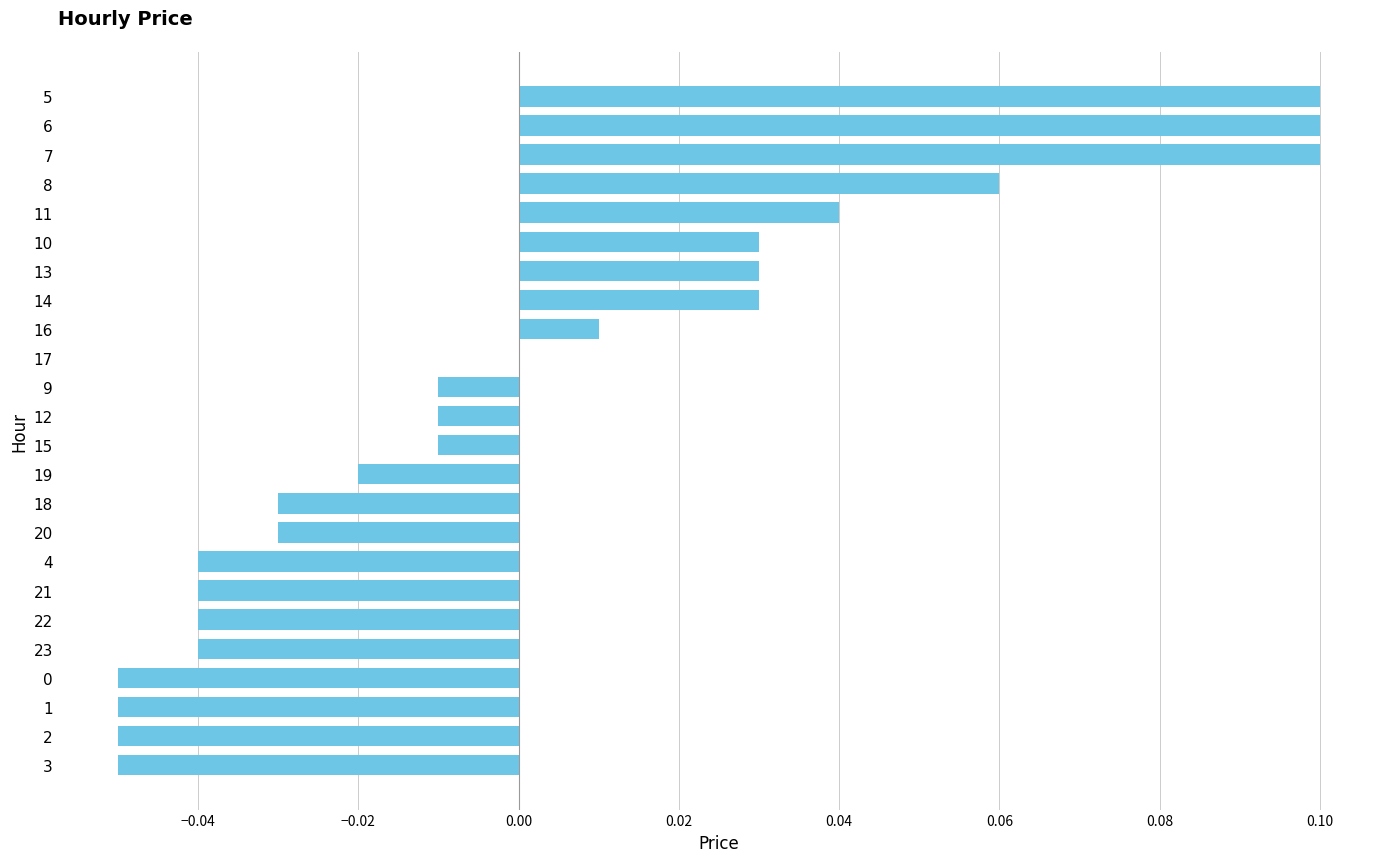

Are the bars horizontal?

Yes